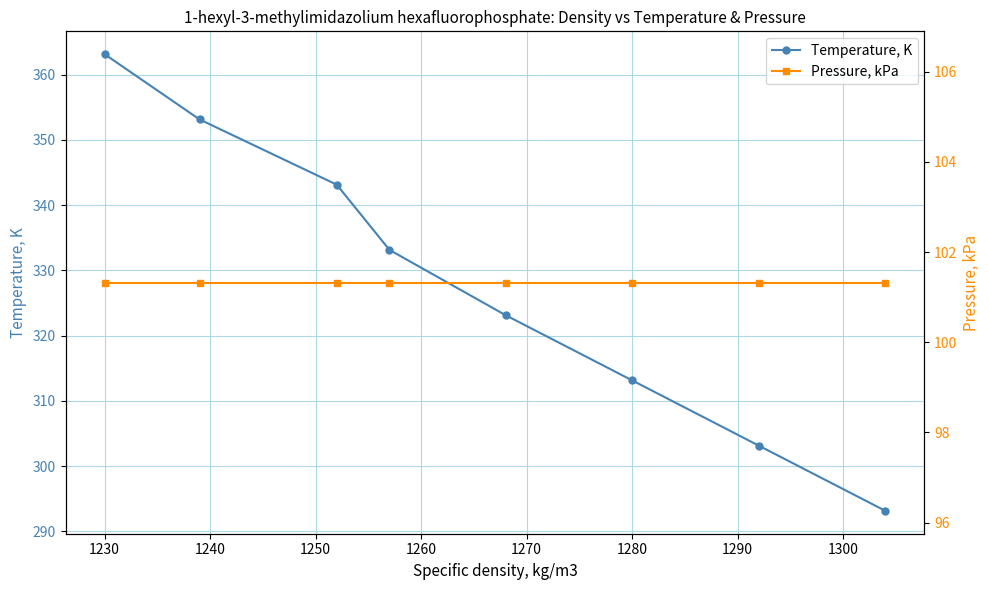

What is the smallest value displayed?

101.3